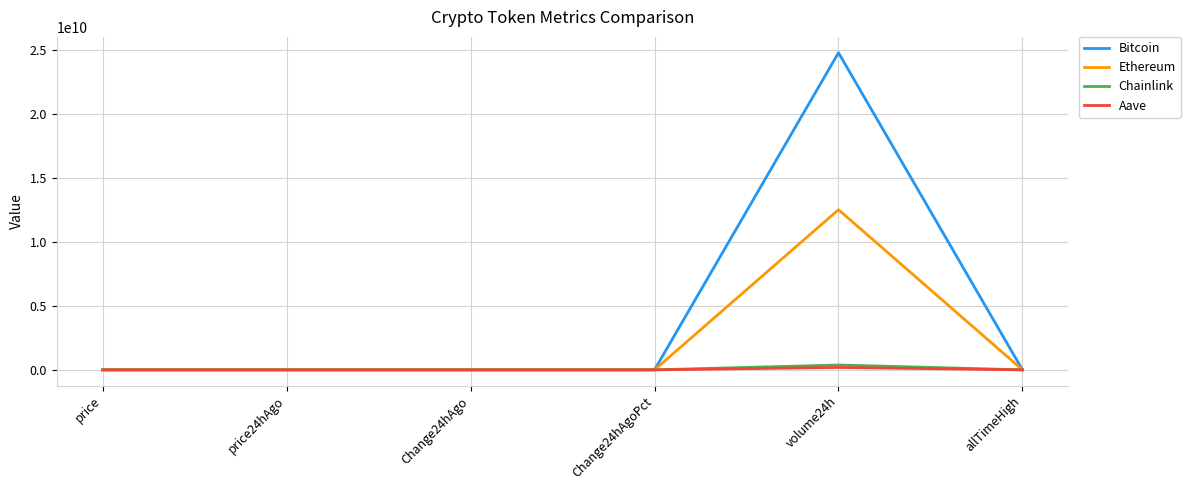

How many lines are shown in the chart?

4